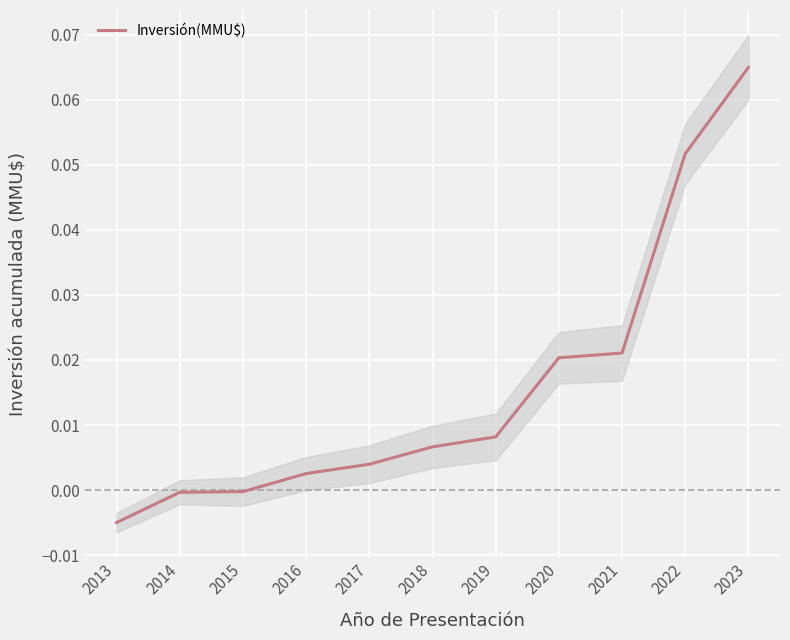

How many data points are less than 0?

3